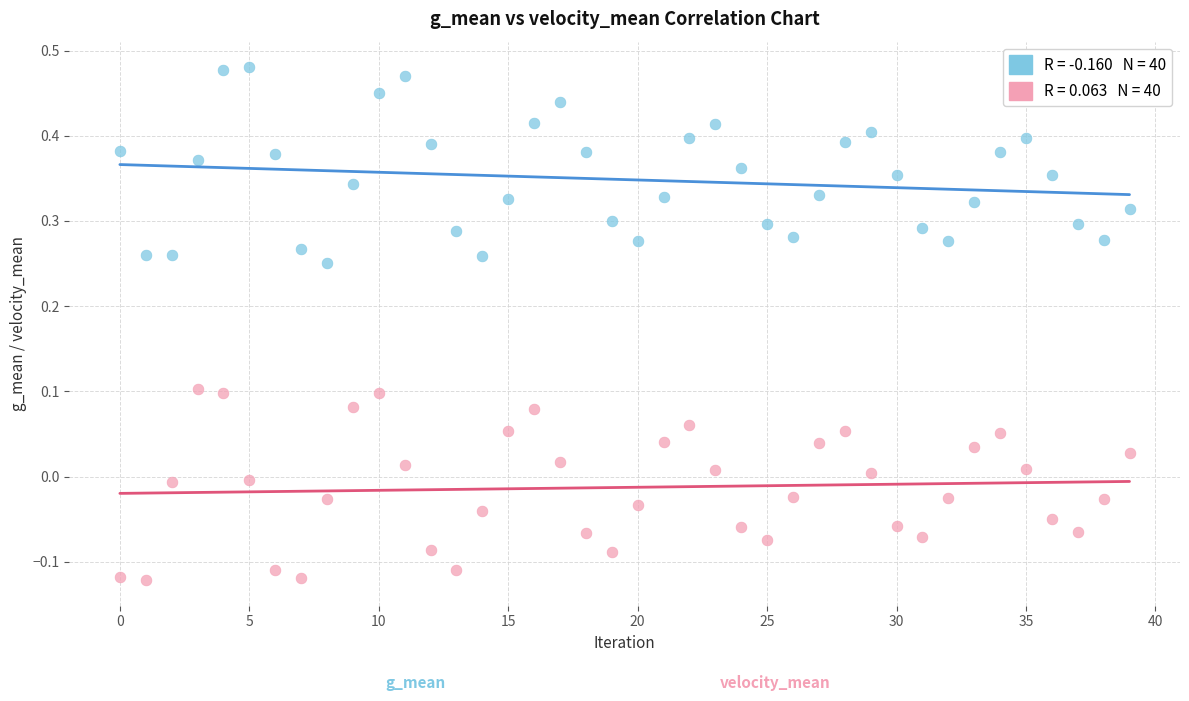

Across all data points, what is the range of Y values (max minus min)?

0.6